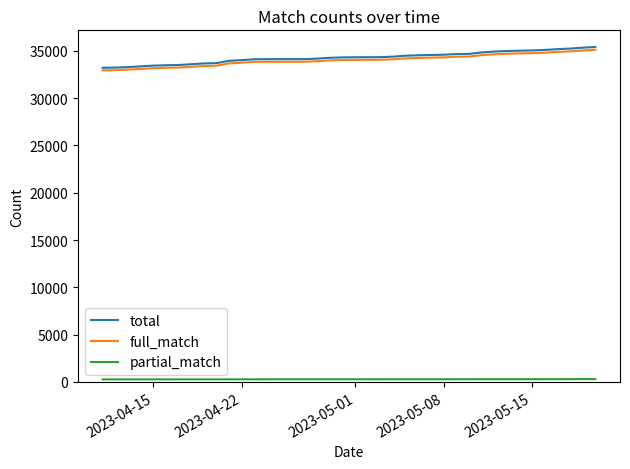

Which series has the largest range (max minus min)?

total